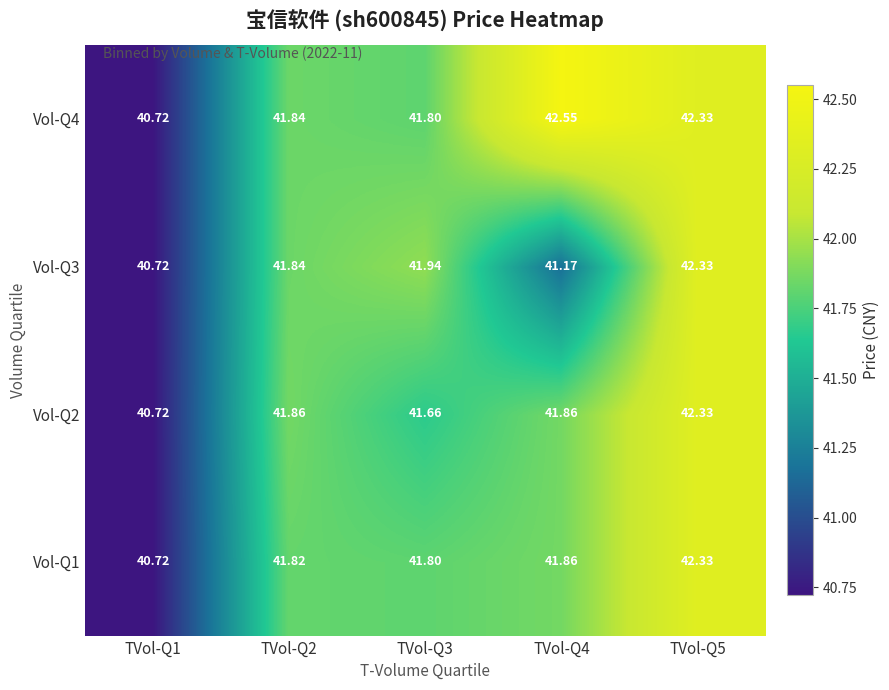

What is the total value across all series at TVol-Q5?

169.3